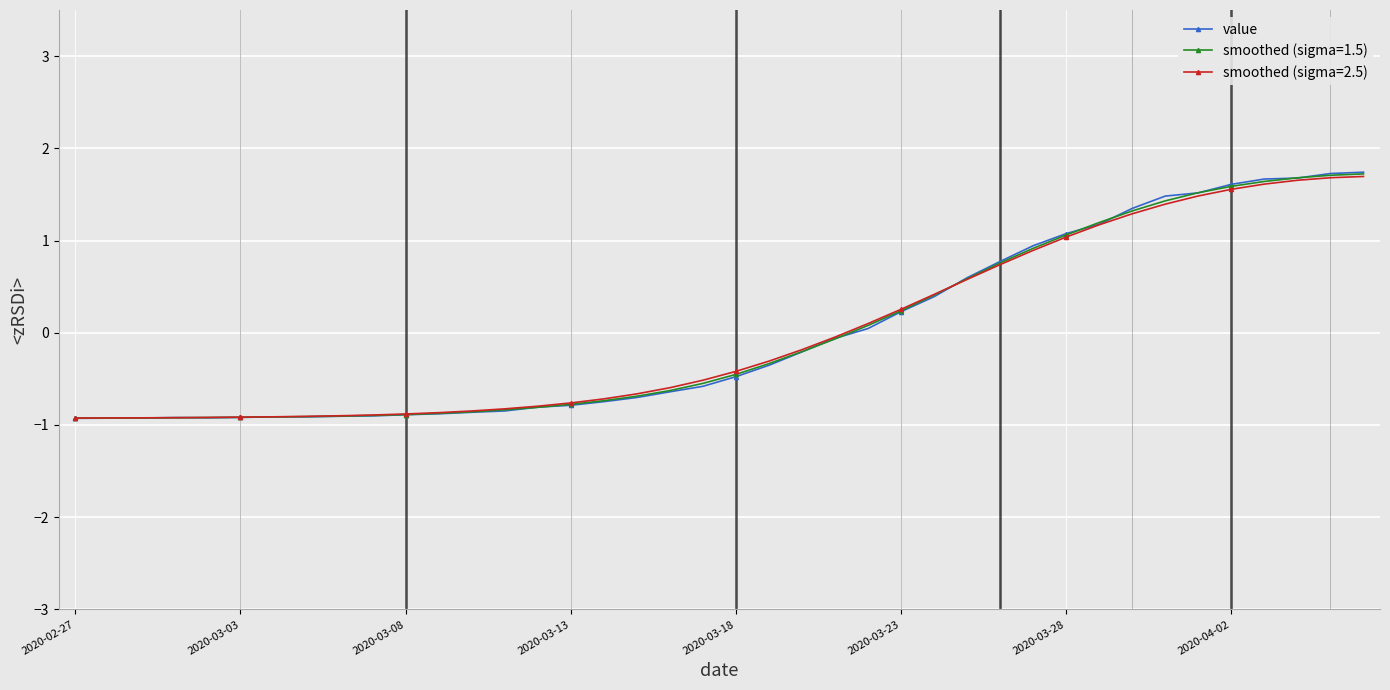

What is the value of the smoothed (sigma=1.5) point at the 11th from the left?

-0.9